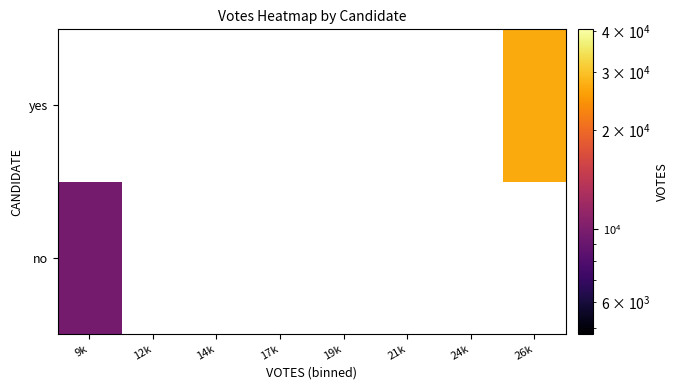

At how many categories does at least one series exceed 12344?

1